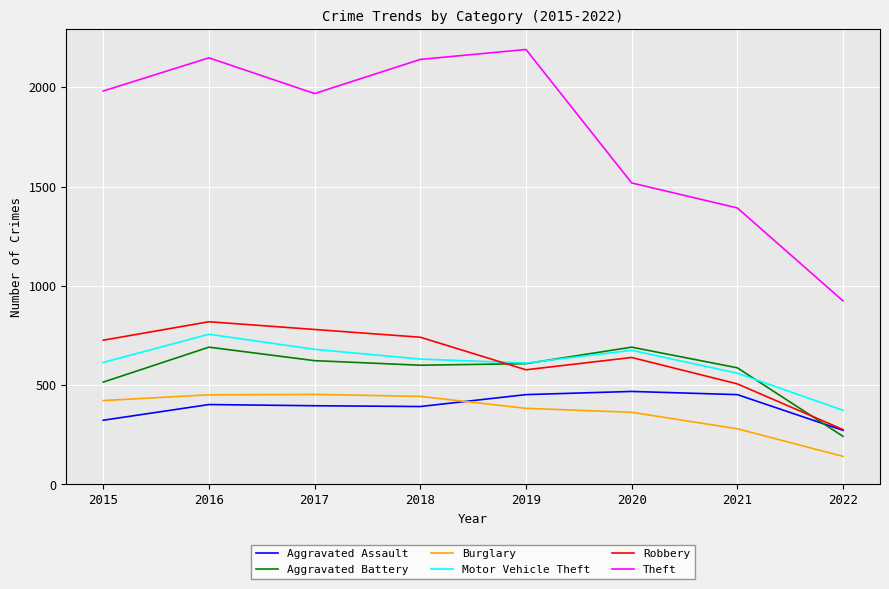

True or false: Theft has a value of 2970 at 2017.

False